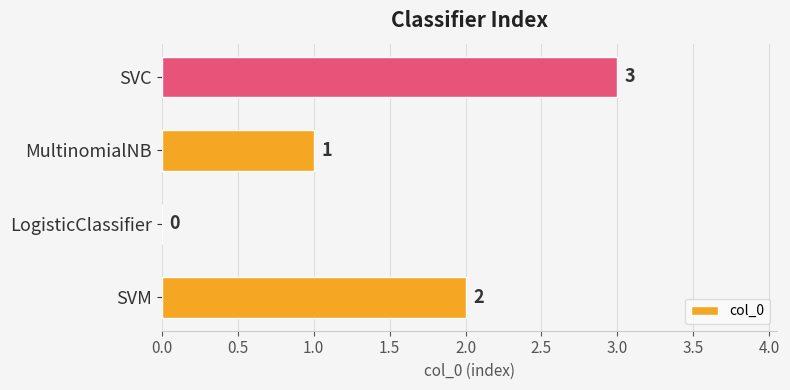

Which has a higher value, SVM or SVC?

SVC